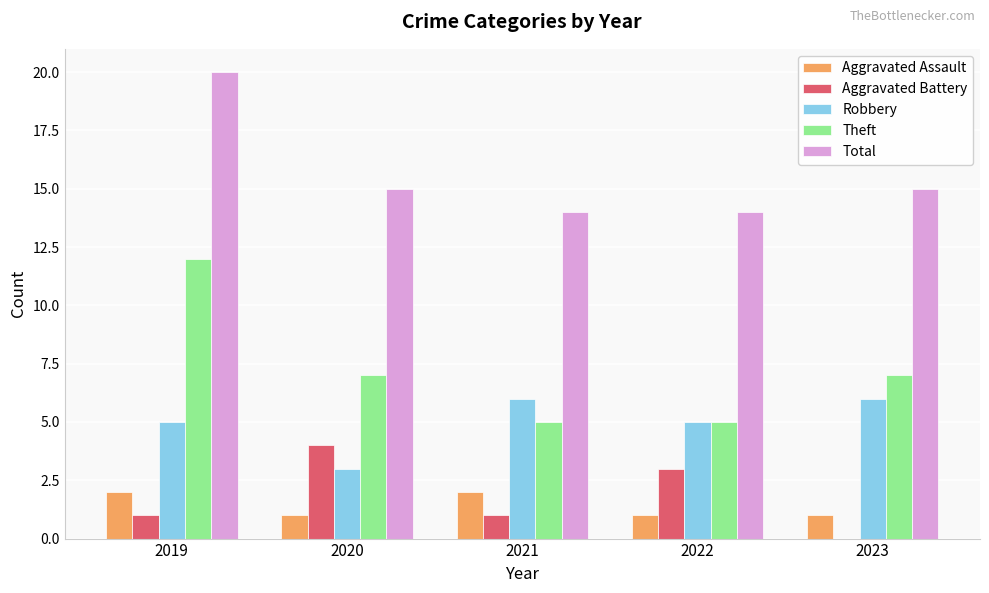

What is the difference between the Aggravated Battery values at 2022 and 2019?

2